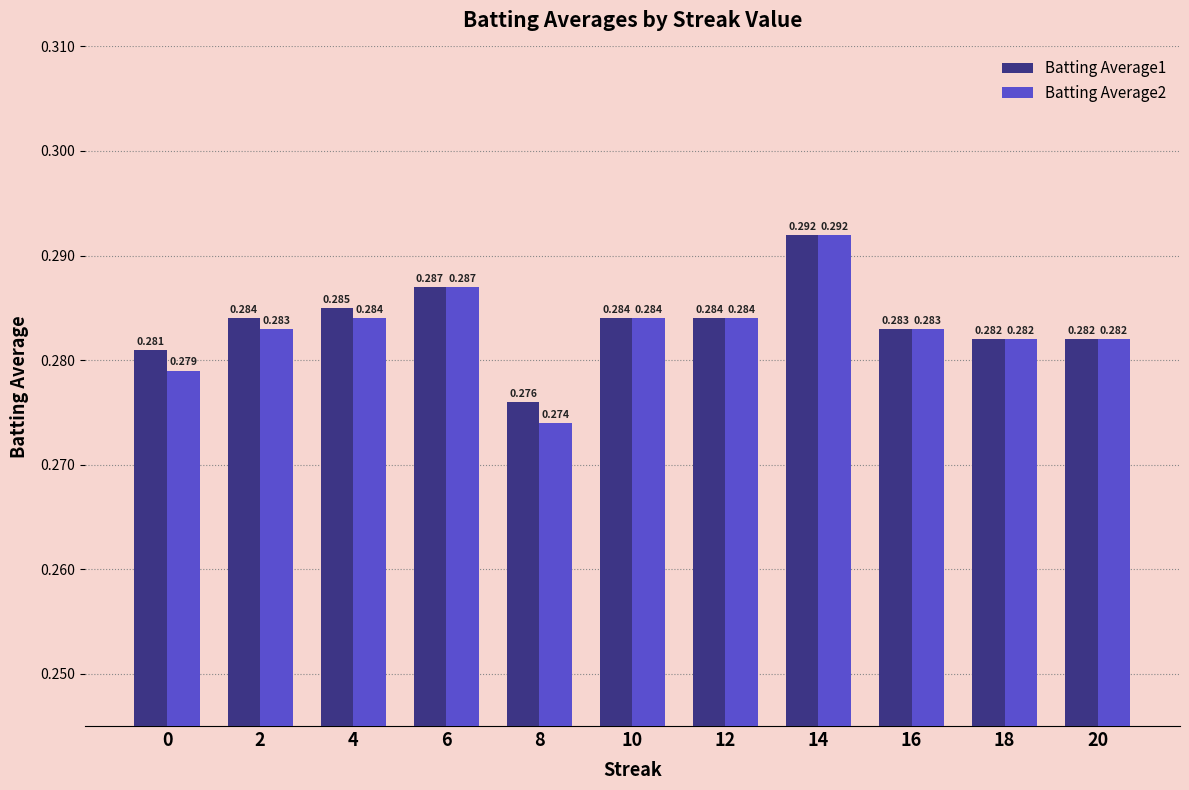

Is the value of Batting Average2 at 2 greater than the value of Batting Average1 at 18?

Yes